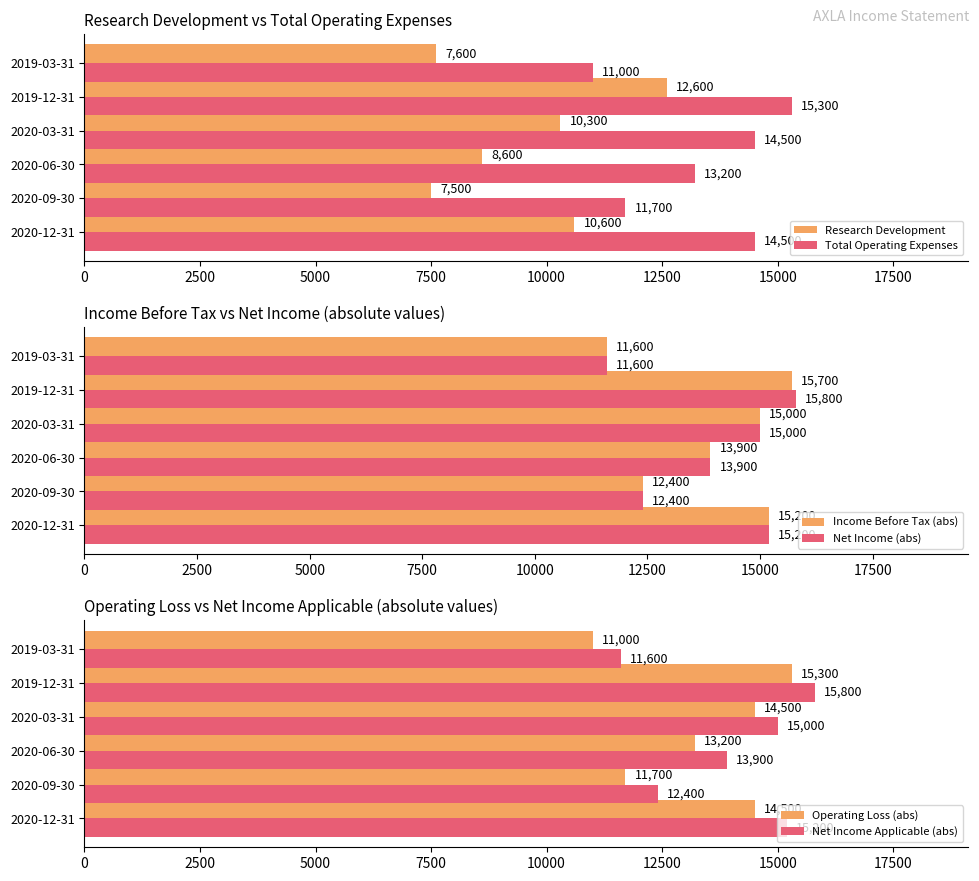

What is the highest value of the Operating Loss (abs) series?

15300